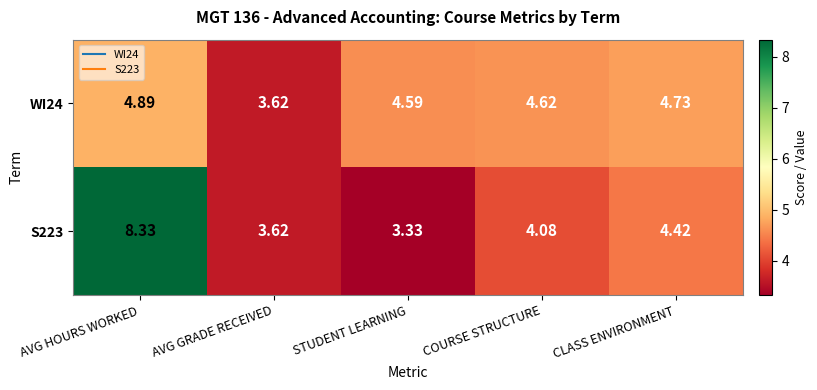

How many data points does each series have?

5